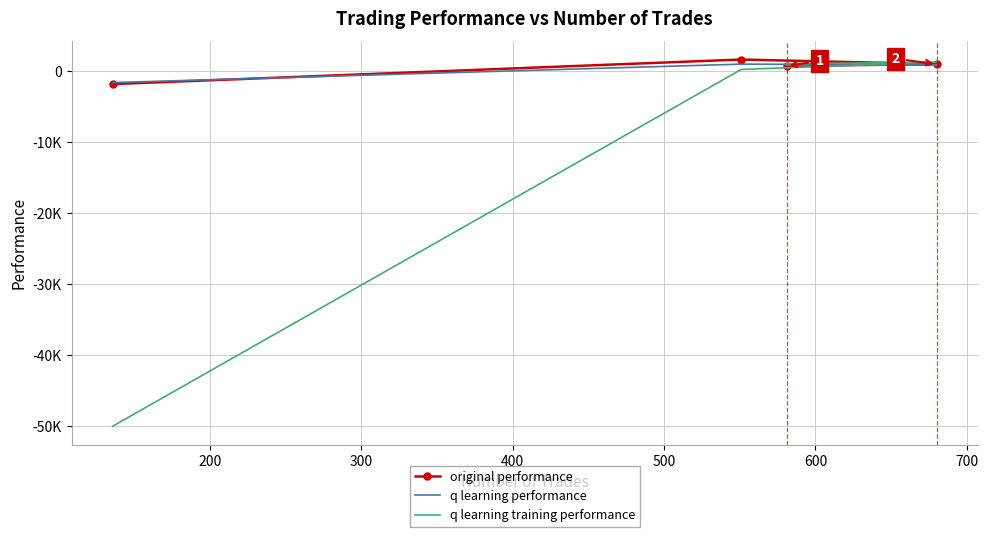

How many intersections are there between original performance and q learning performance?

2